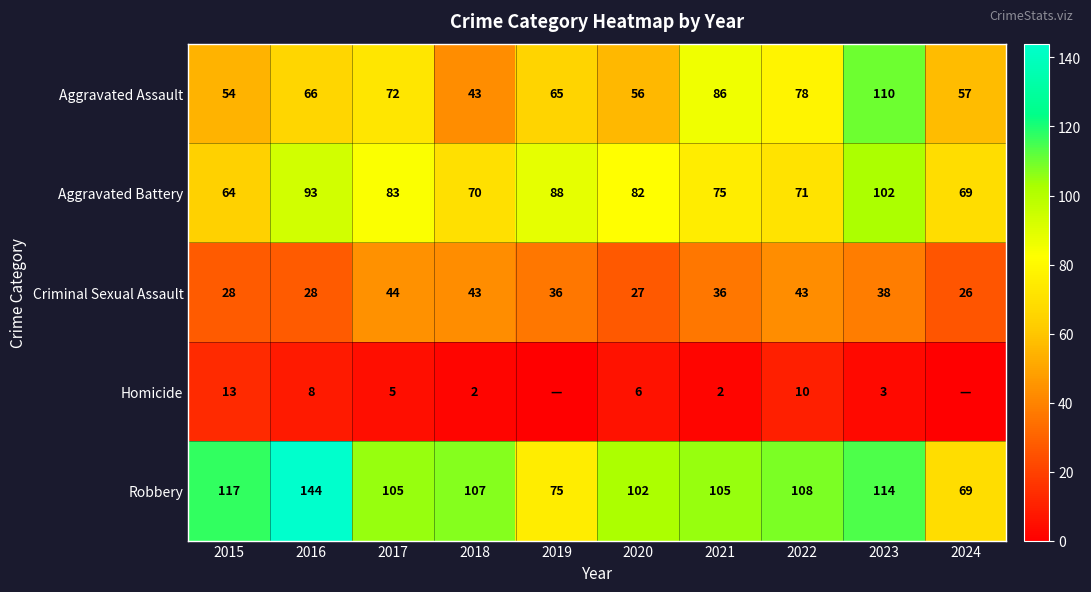

Is it true that Robbery equals 161 at 2020?

False